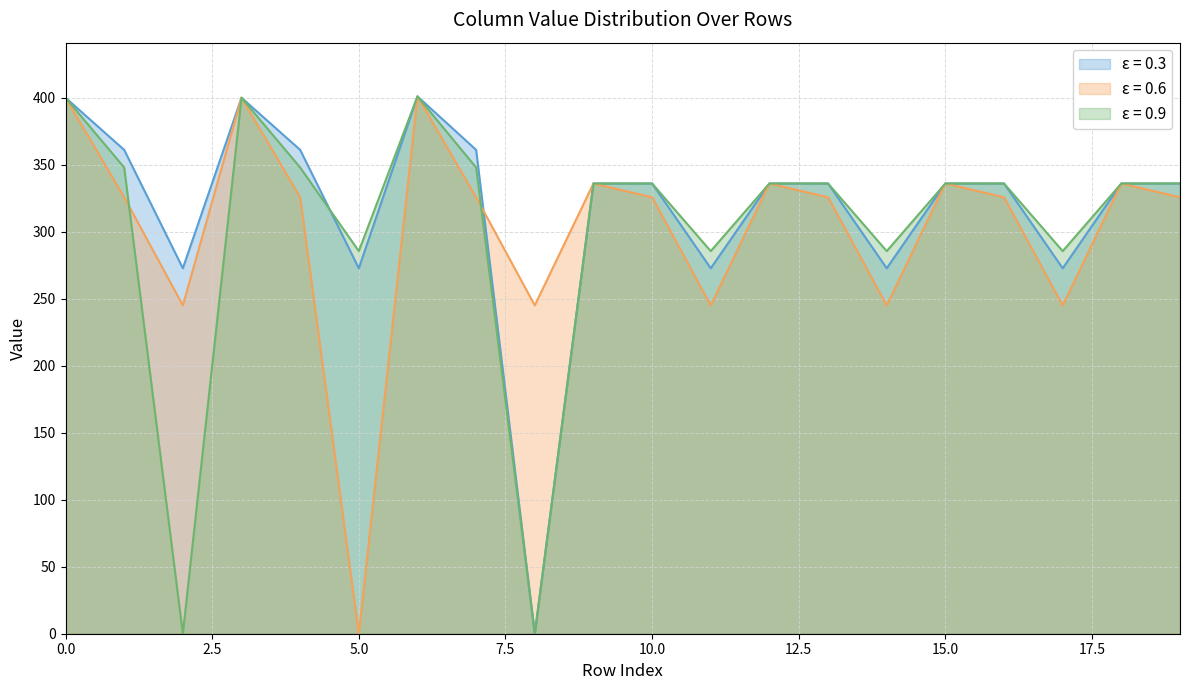

What is the highest value of the ε = 0.6 series?

401.0